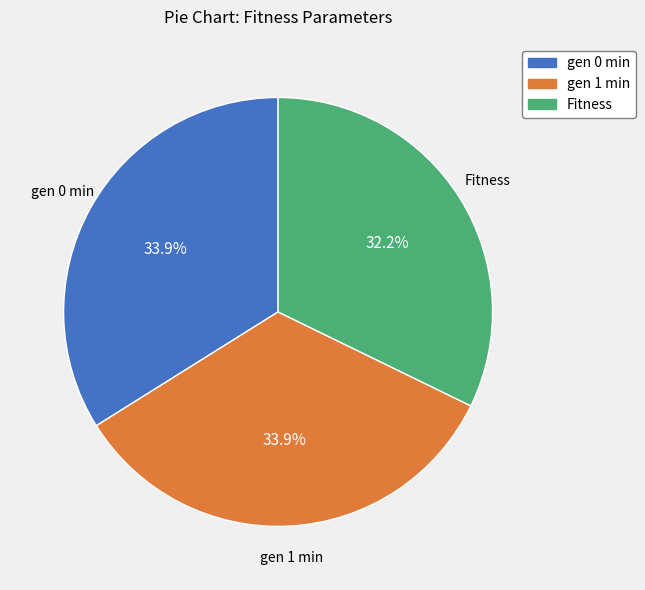

Does Fitness represent more than half of the total?

No